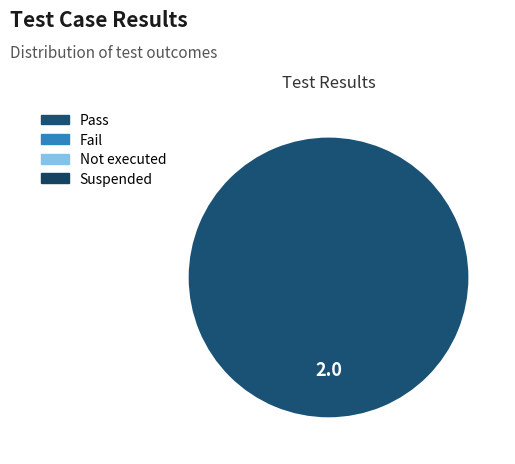

Is there a majority slice in this chart?

Yes